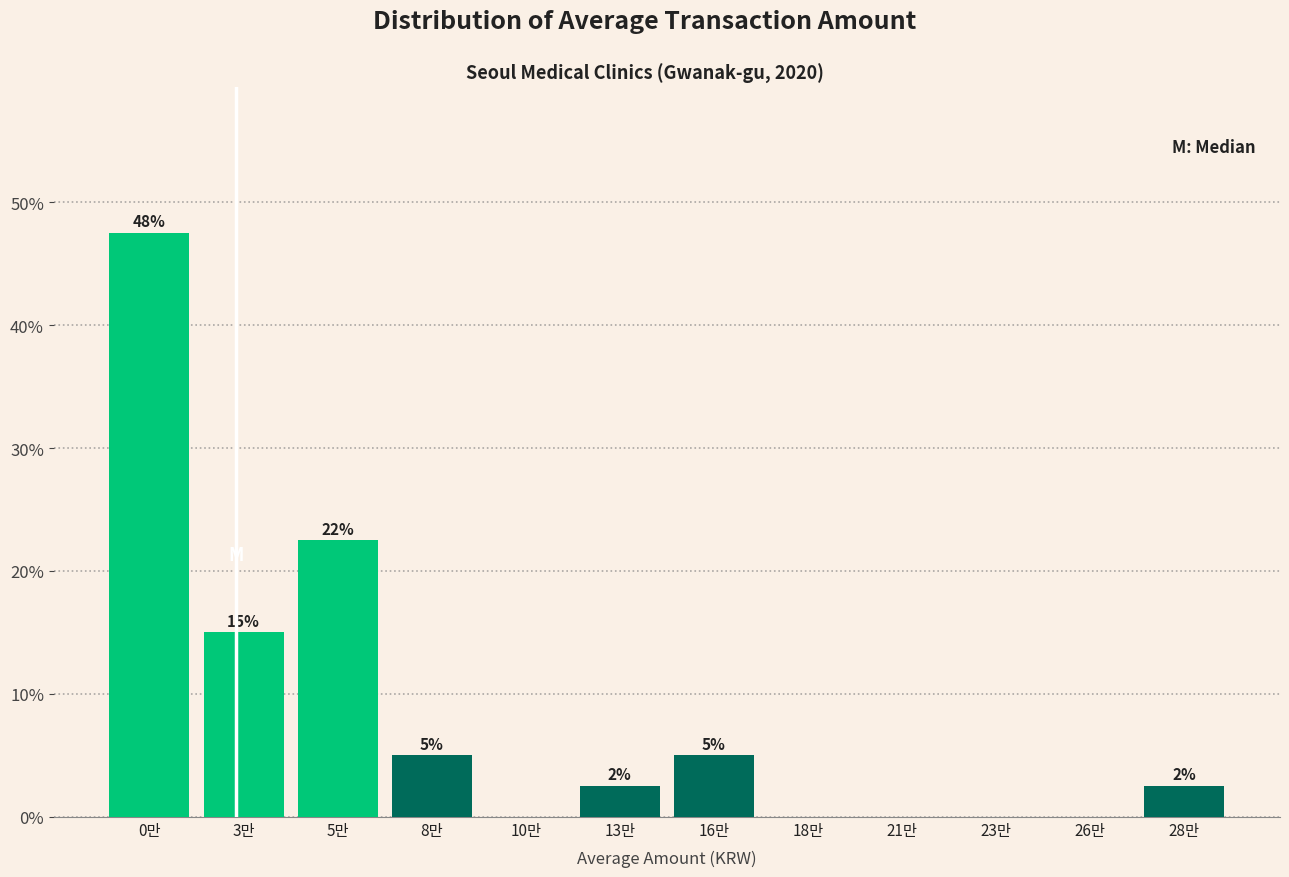

Are the bars horizontal?

No